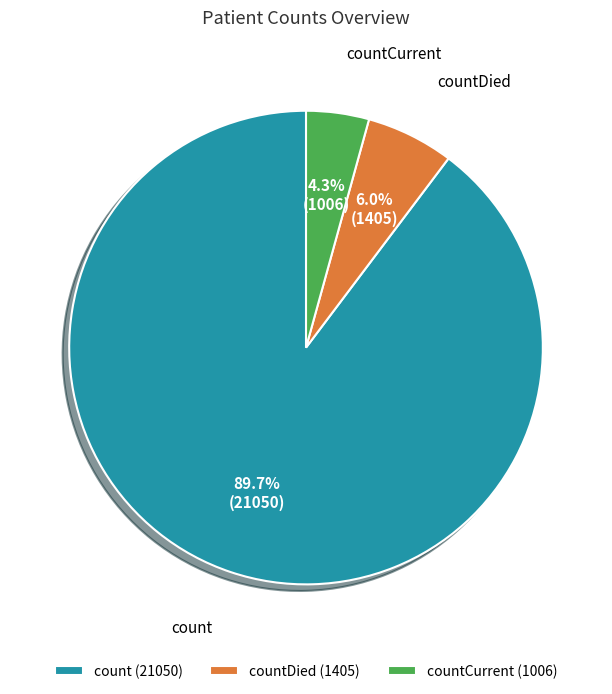

How many slices are in this pie chart?

3